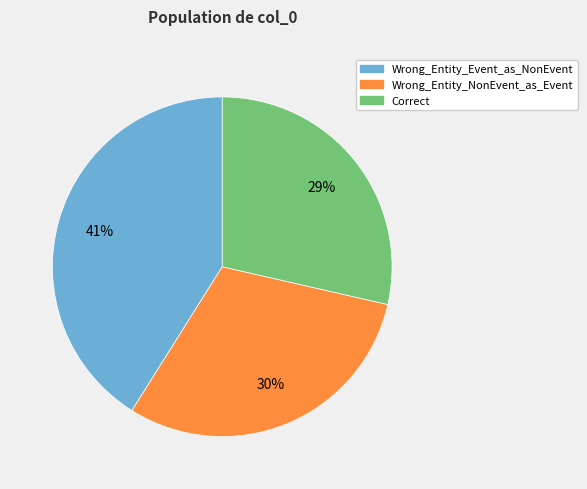

To the nearest percent, what is the combined percentage of Correct and Wrong_Entity_NonEvent_as_Event?

59%